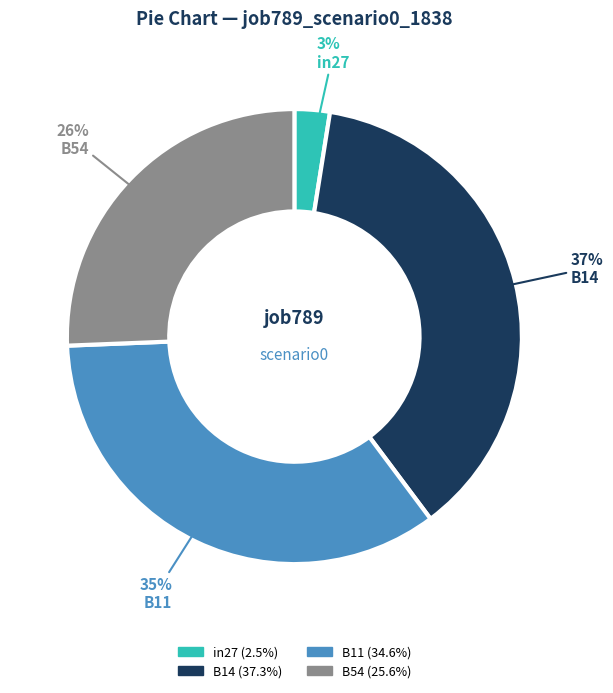

Is there any slice that represents more than half of the pie?

No